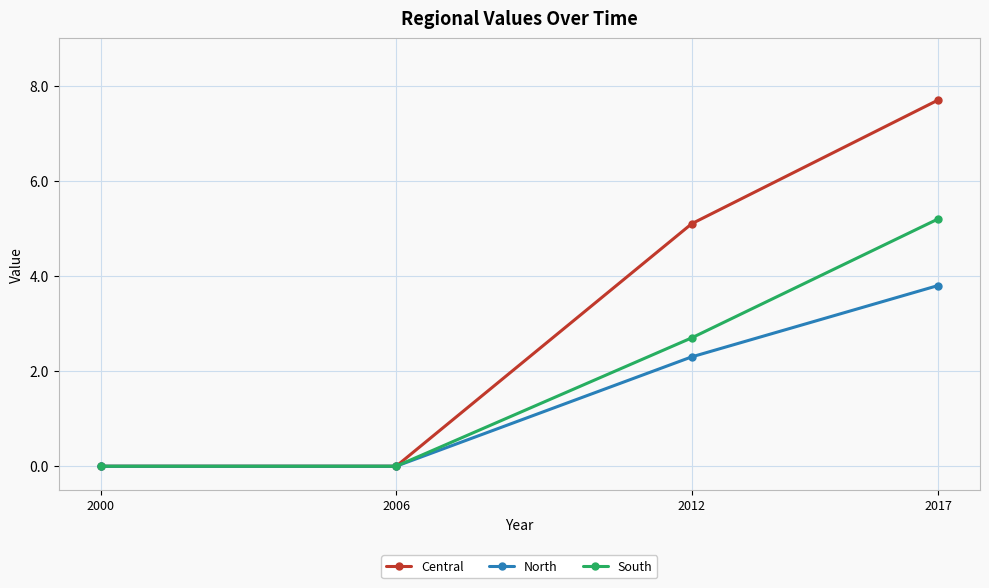

At which category does the chart reach its peak across all series?

2017